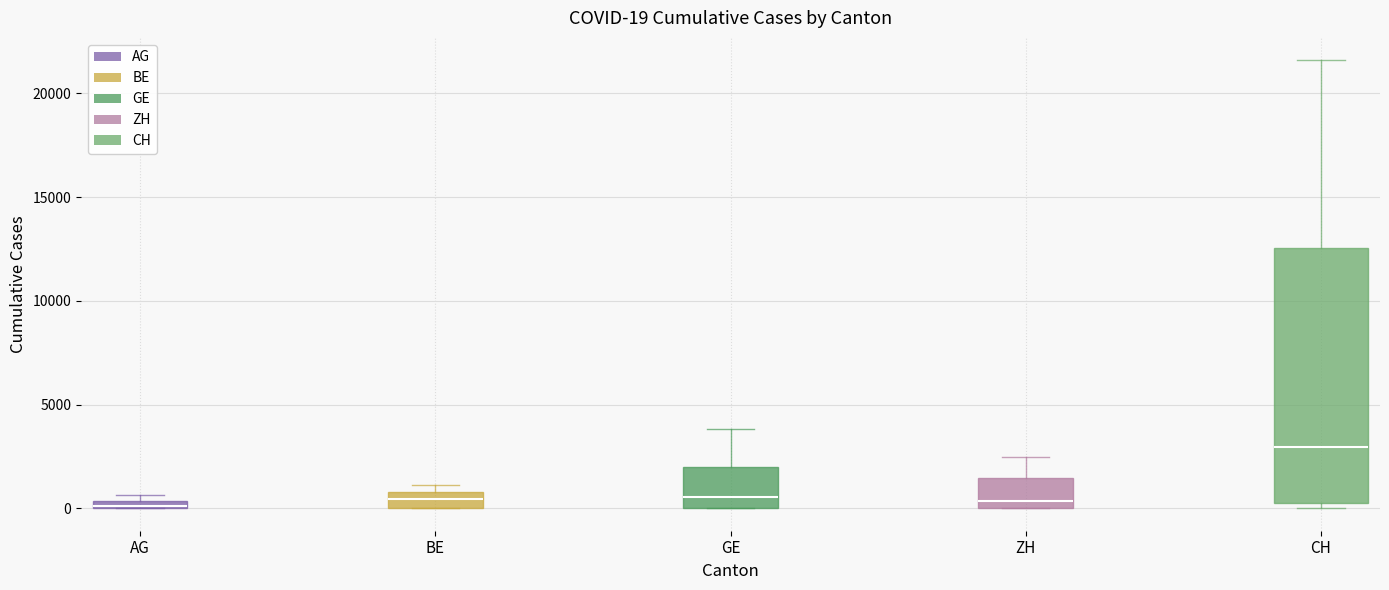

Which box is the tallest, from its lower edge to its upper edge?

CH